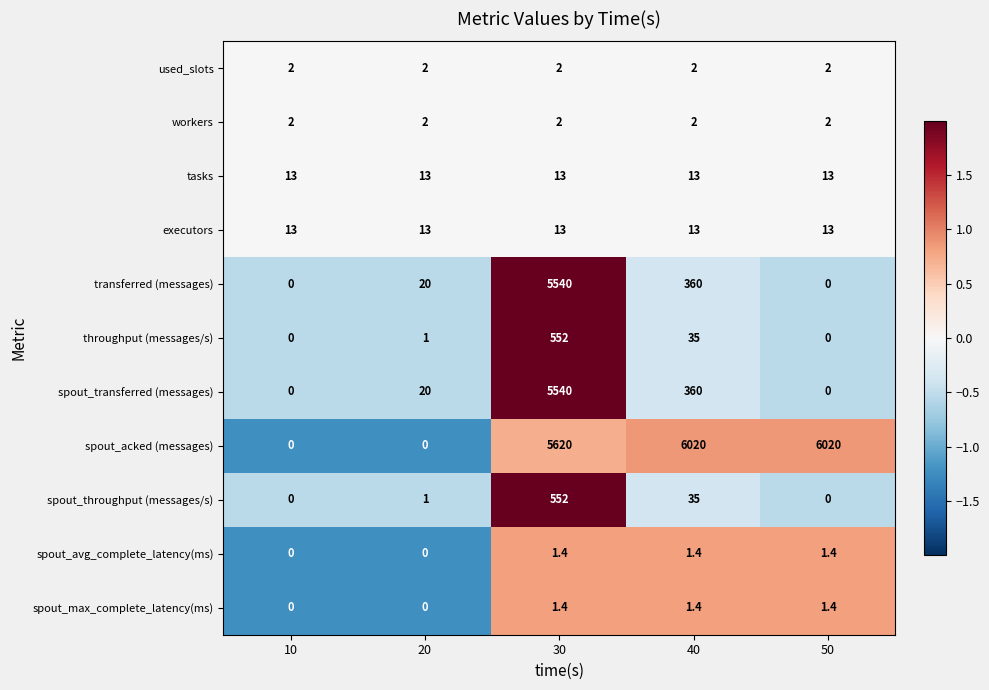

What is the maximum value for tasks?

13.0